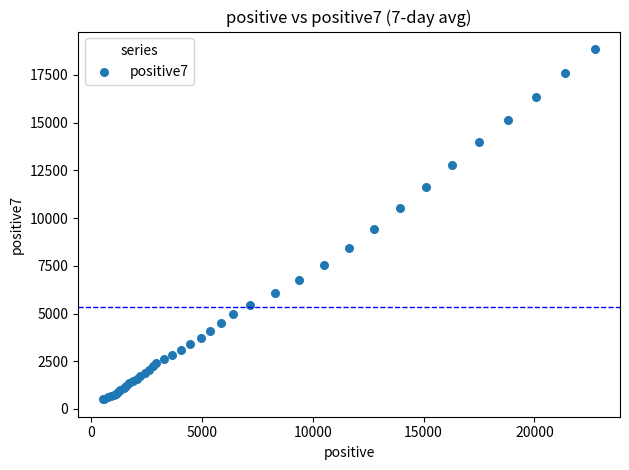

What Y value in the scatter plot is closest to 9681?

9435.0